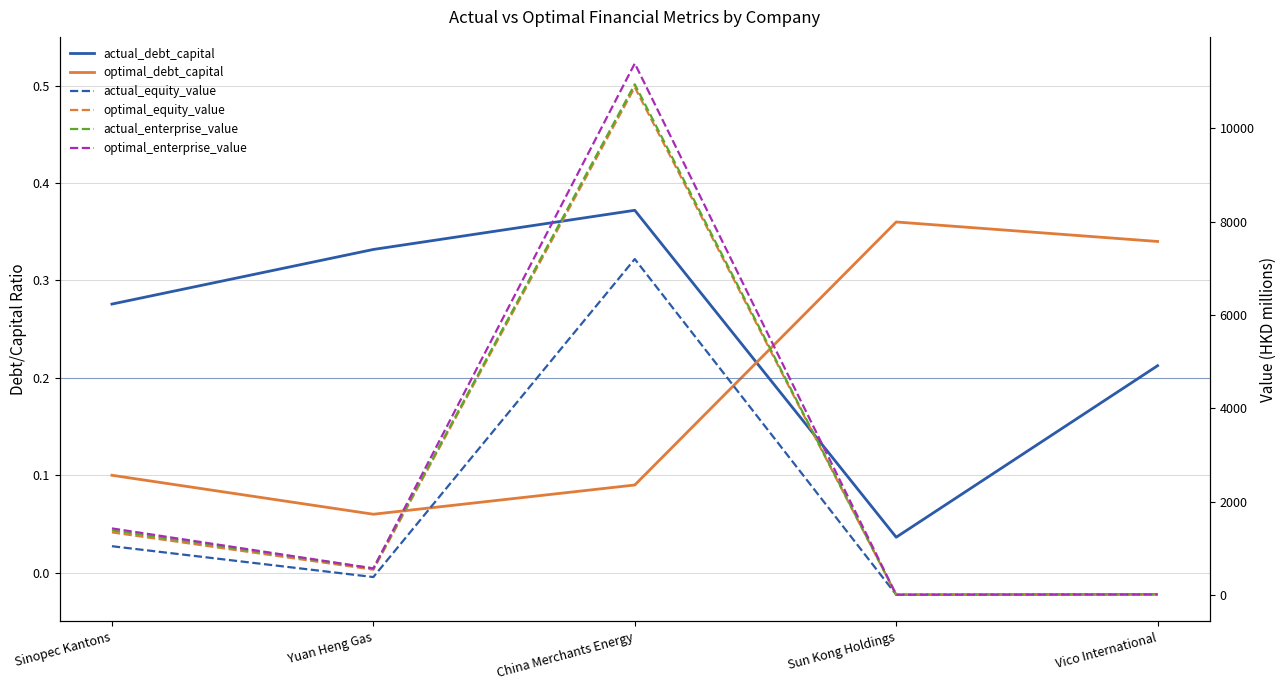

Reading left to right, extract all data points from this chart.

actual_debt_capital: 0.3	0.3	0.4	0.0	0.2
optimal_debt_capital: 0.1	0.1	0.1	0.4	0.3
actual_equity_value: 1046.9	386.6	7196.7	8.7	18.5
optimal_equity_value: 1343.3	544.4	10875.2	5.9	15.7
actual_enterprise_value: 1385.7	570.9	10938.3	8.5	13.7
optimal_enterprise_value: 1428.0	571.5	11385.2	8.6	13.8